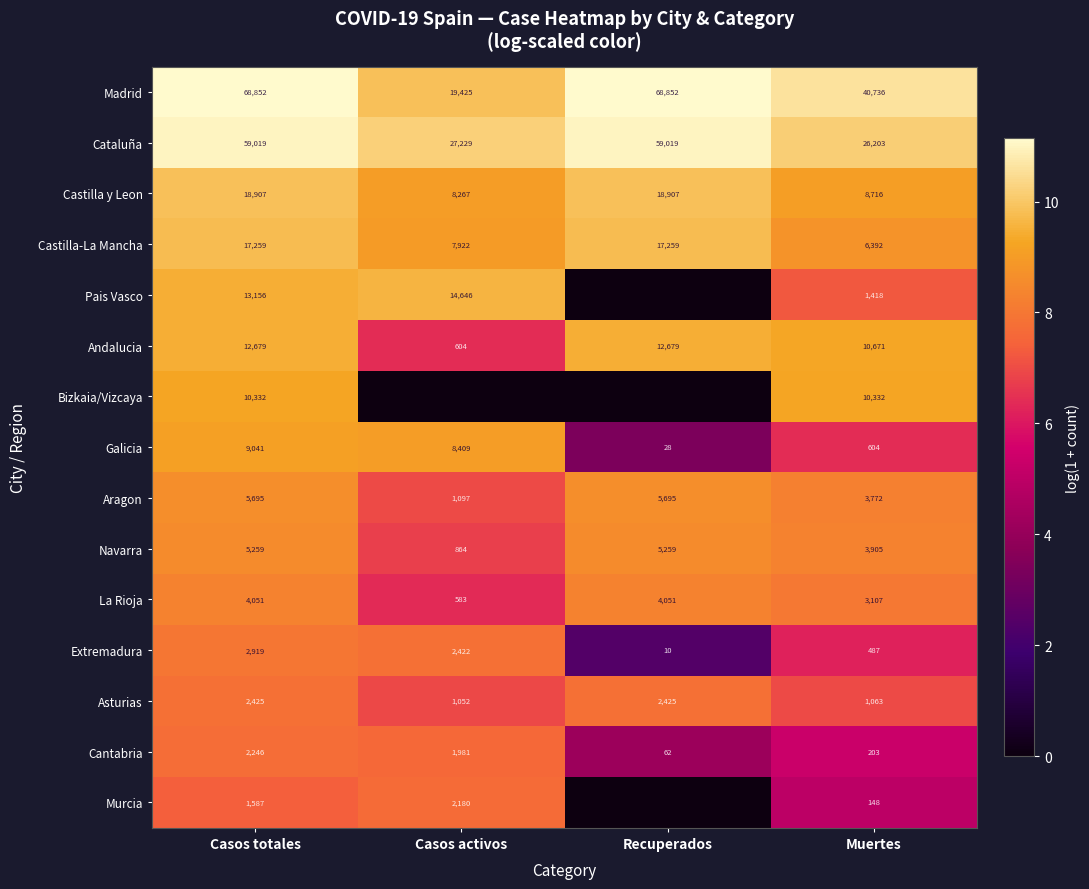

What is the sum of all Castilla y Leon values?

54797